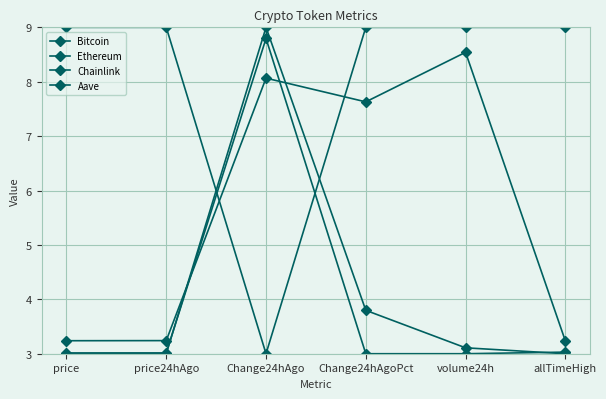

Reading left to right, extract all data points from this chart.

Bitcoin: price=9.0	price24hAgo=9.0	Change24hAgo=3.0	Change24hAgoPct=9.0	volume24h=9.0	allTimeHigh=9.0
Ethereum: price=3.2	price24hAgo=3.2	Change24hAgo=8.1	Change24hAgoPct=7.6	volume24h=8.5	allTimeHigh=3.2
Chainlink: price=3.0	price24hAgo=3.0	Change24hAgo=9.0	Change24hAgoPct=3.8	volume24h=3.1	allTimeHigh=3.0
Aave: price=3.0	price24hAgo=3.0	Change24hAgo=8.8	Change24hAgoPct=3.0	volume24h=3.0	allTimeHigh=3.0